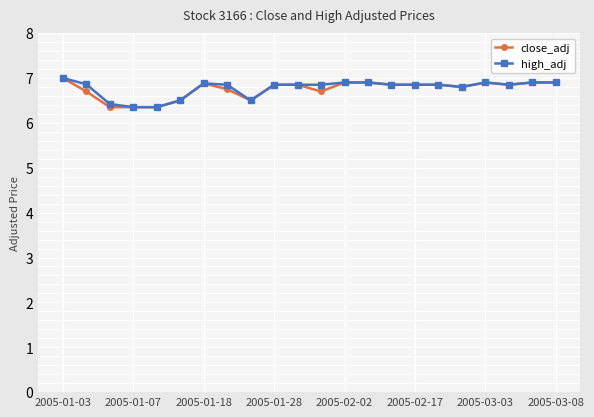

At how many categories does at least one series exceed 6?

22